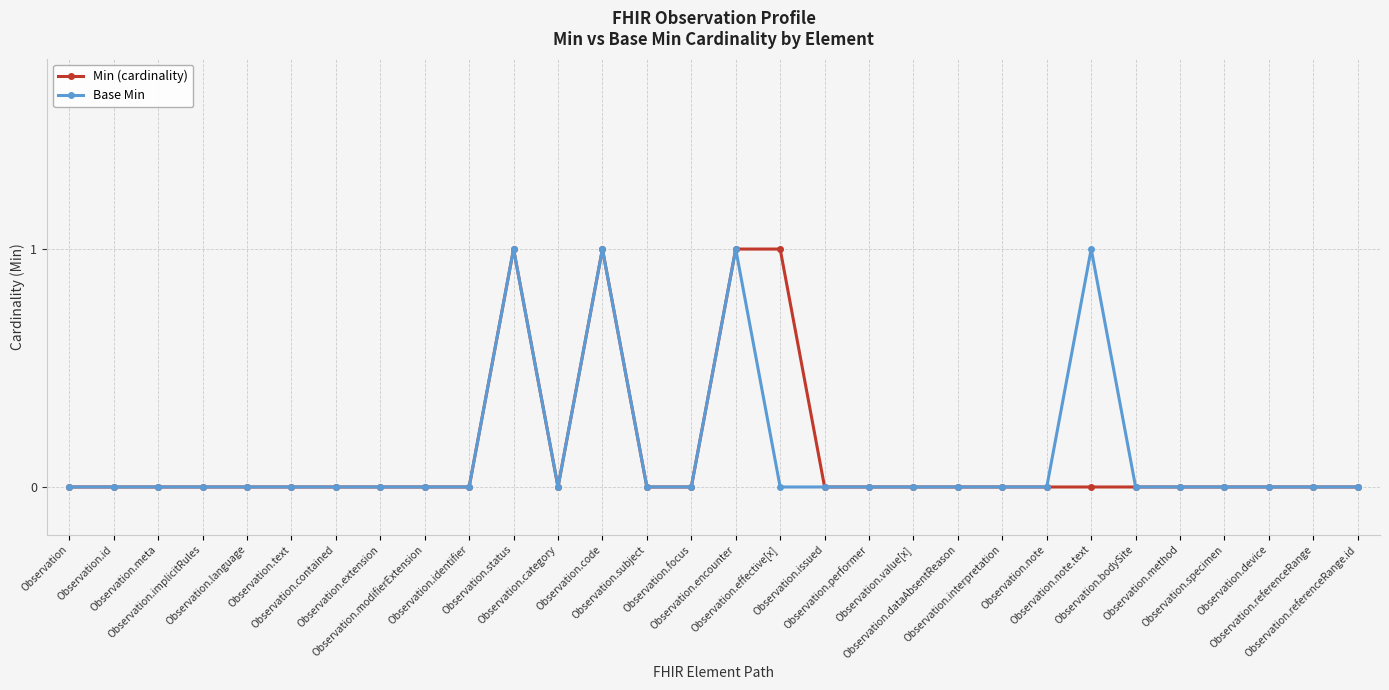

The Min (cardinality) series shows -1 at Observation.note. True or false?

False